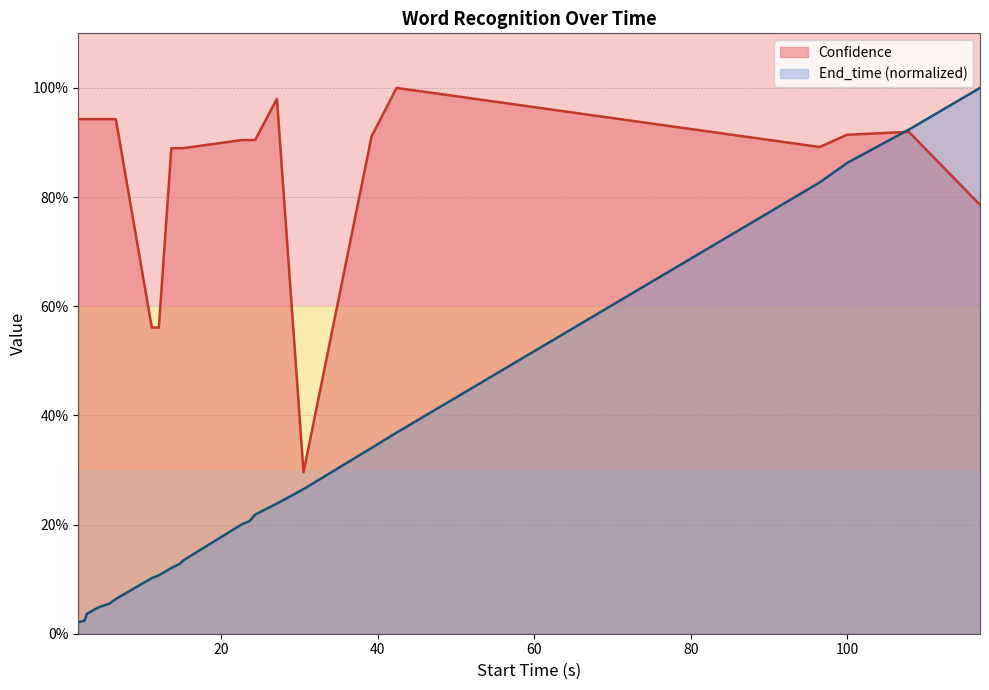

Between 22.6 and 24.3, which series saw the biggest shift?

End_time